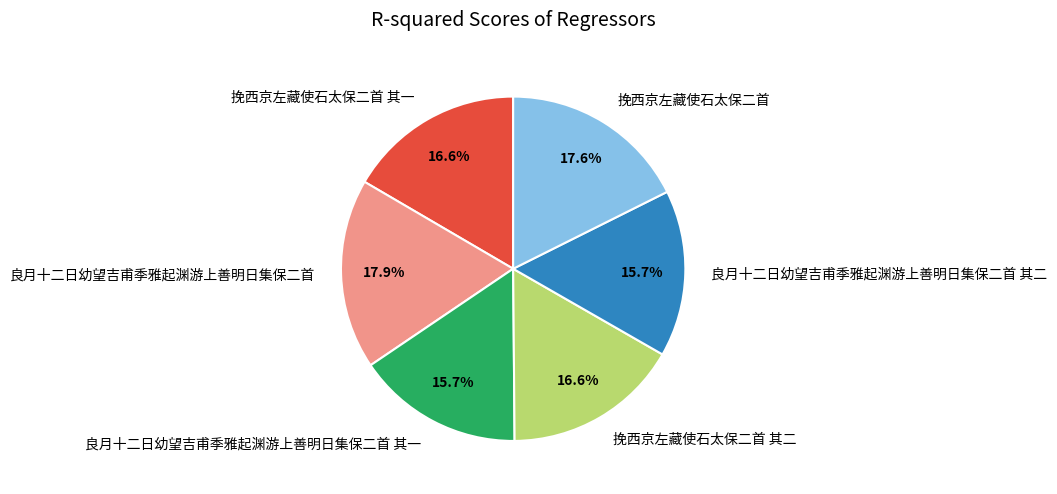

Do 挽西京左藏使石太保二首 and 良月十二日幼望吉甫季雅起渊游上善明日集保二首 其二 together represent more than half of the pie?

No